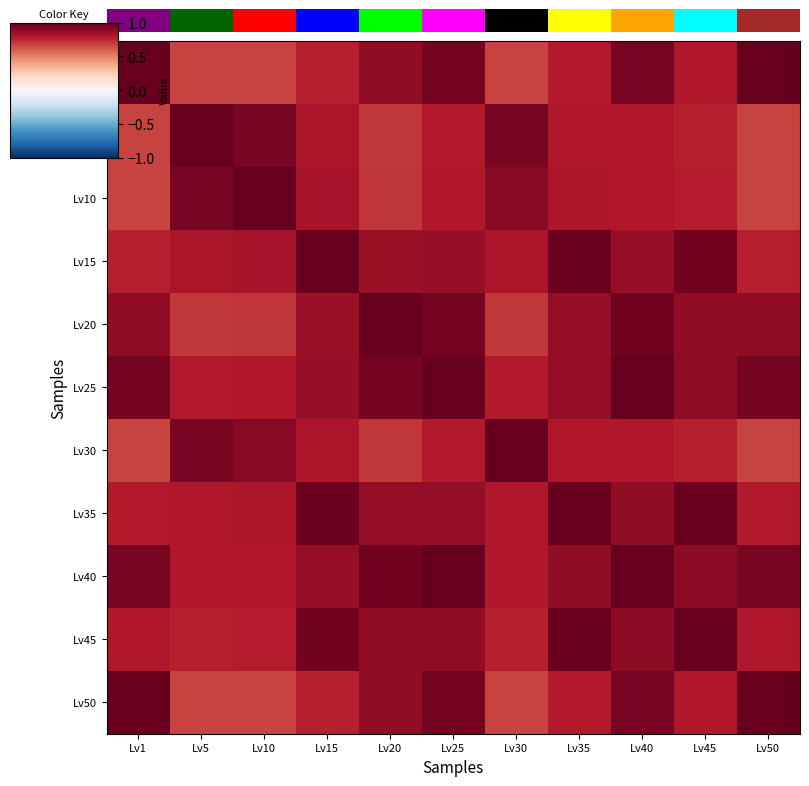

The Lv30 series shows 1.0 at Lv30. True or false?

True